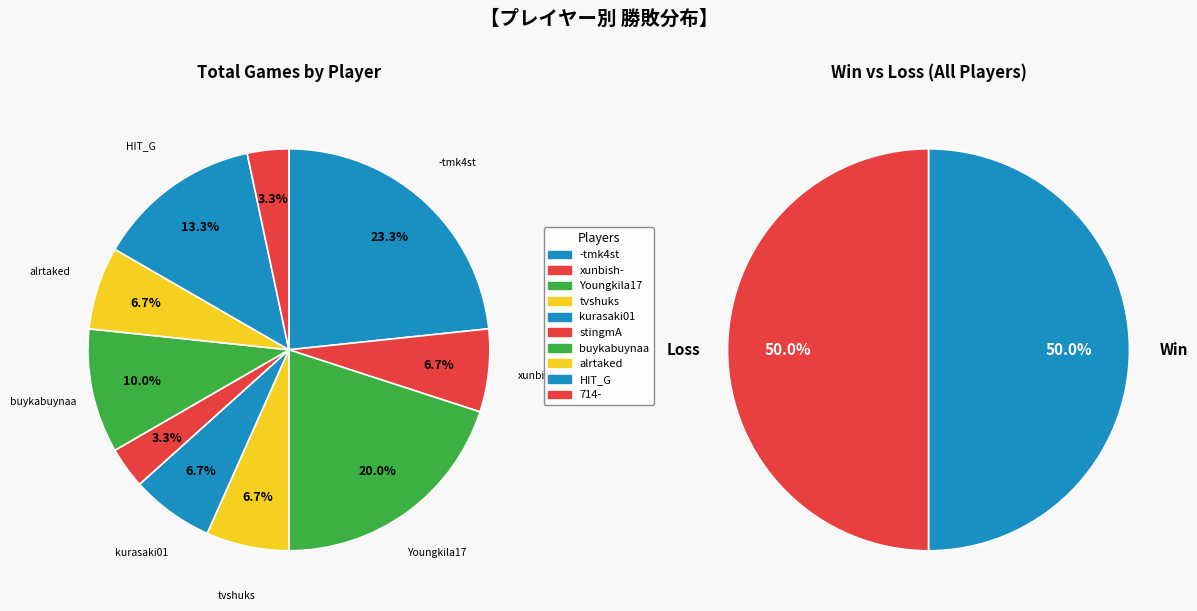

How many slices are in this pie chart?

10